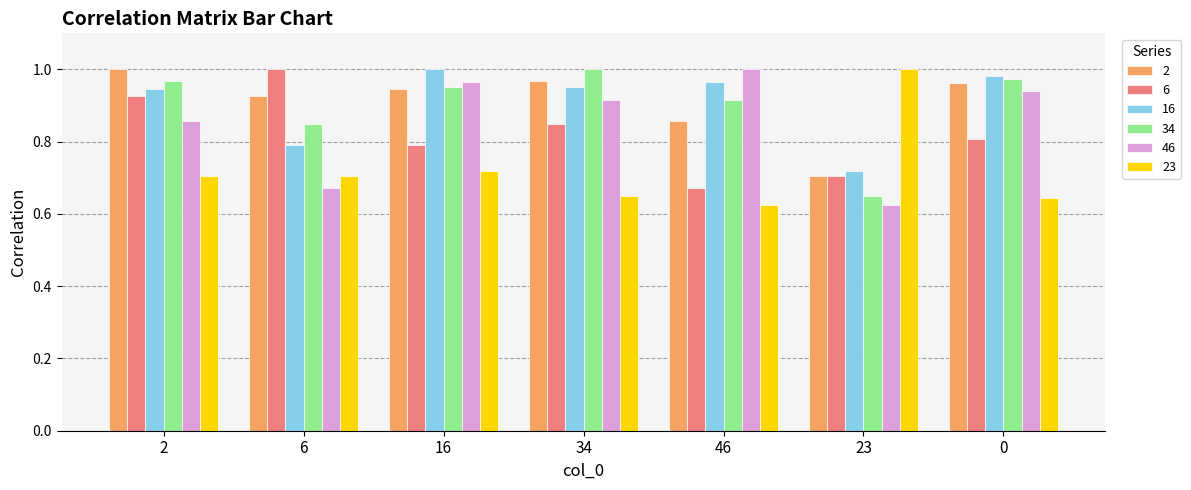

What is the difference between the highest and lowest values at 16?

0.3